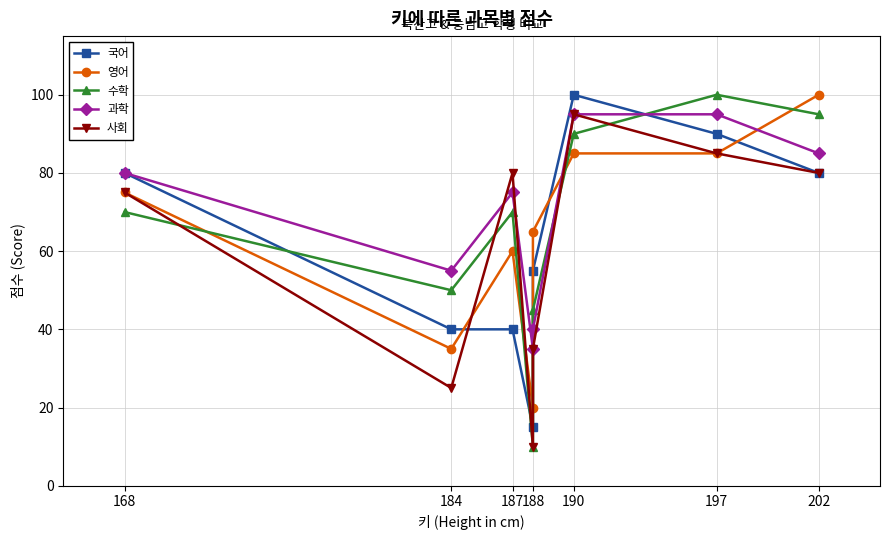

What is the difference between the 영어 values at 188 and 190?

65